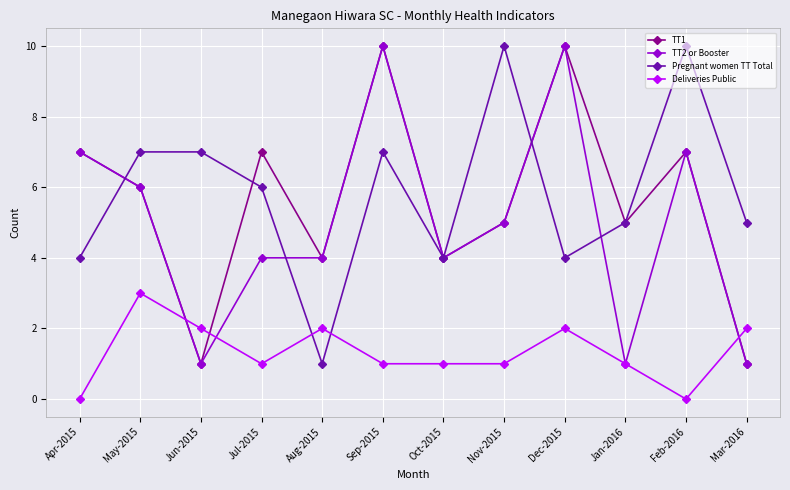

What is the spread (max minus min) of values at Jul-2015?

6